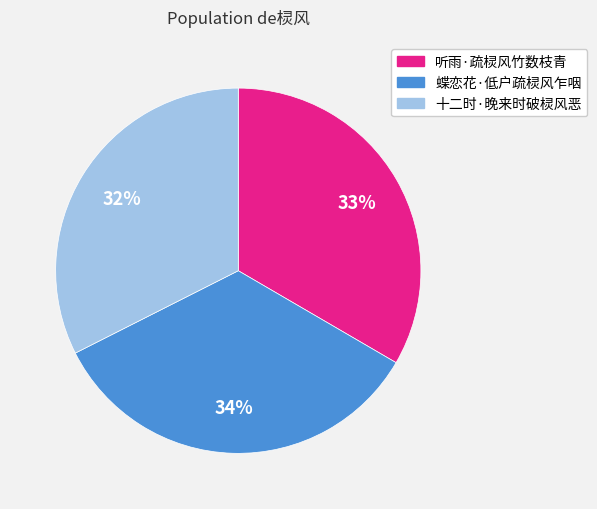

To the nearest percent, what is the combined percentage of 蝶恋花·低户疏棂风乍咽 and 听雨·疏棂风竹数枝青?

68%